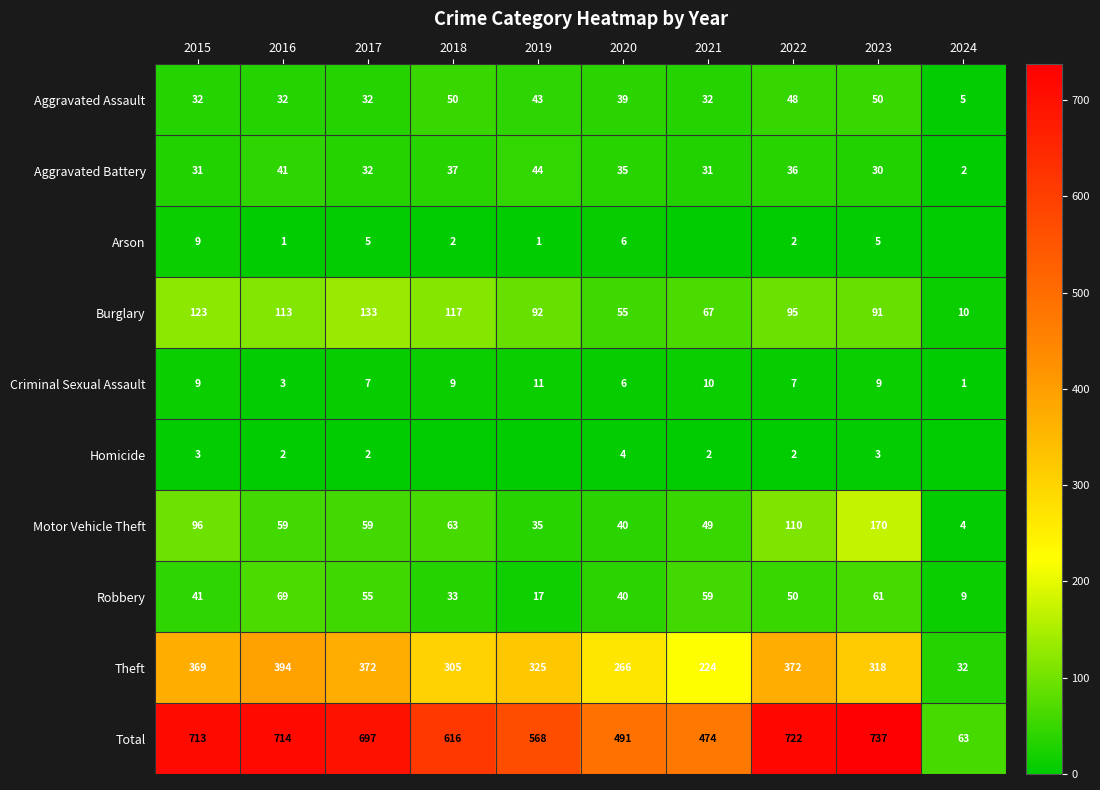

Which has a higher value, 2016 or 2024?

2016